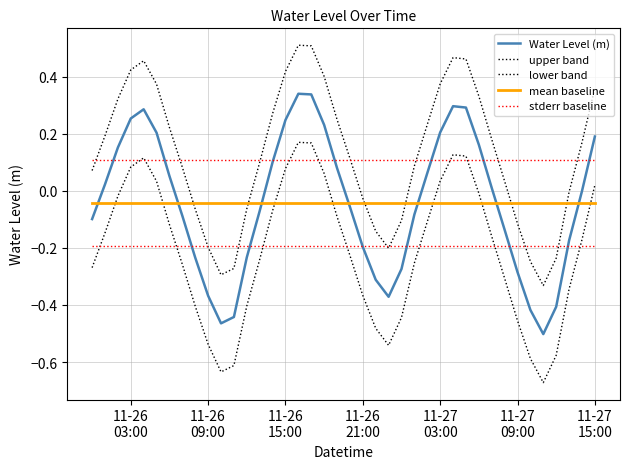

How many interior local valleys does the Water Level (m) series have?

3